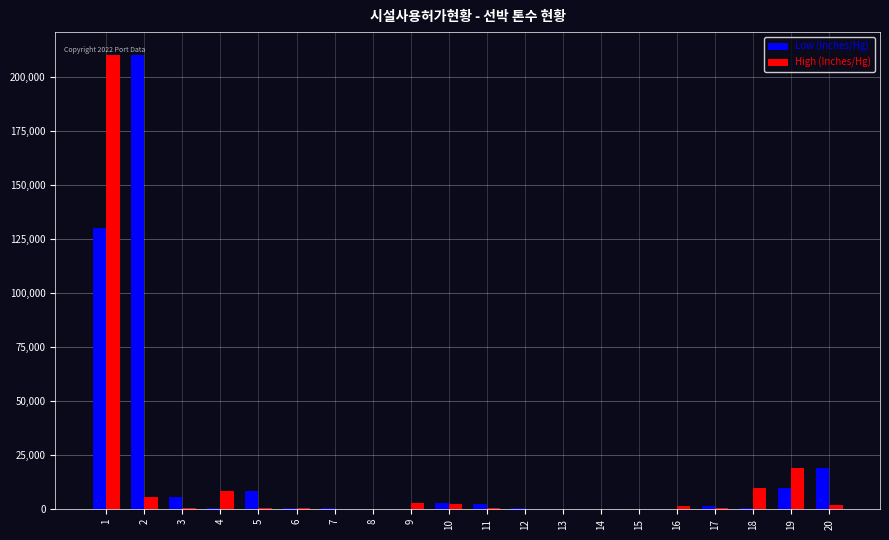

Between 2 and 20, which series saw the biggest shift?

Low (Inches/Hg)